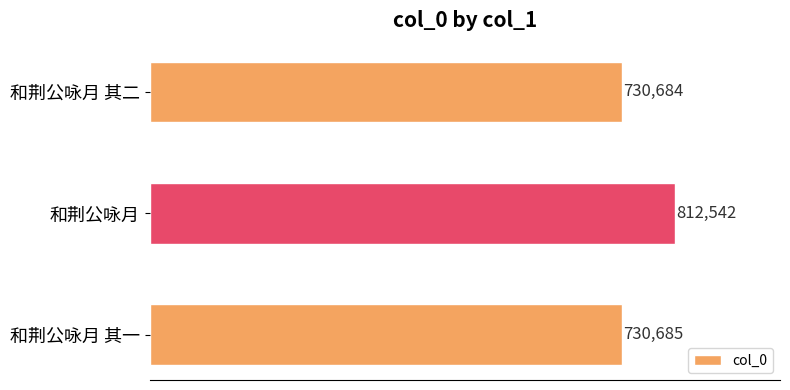

List the labels in order of value, smallest first.

和荆公咏月 其二, 和荆公咏月 其一, 和荆公咏月